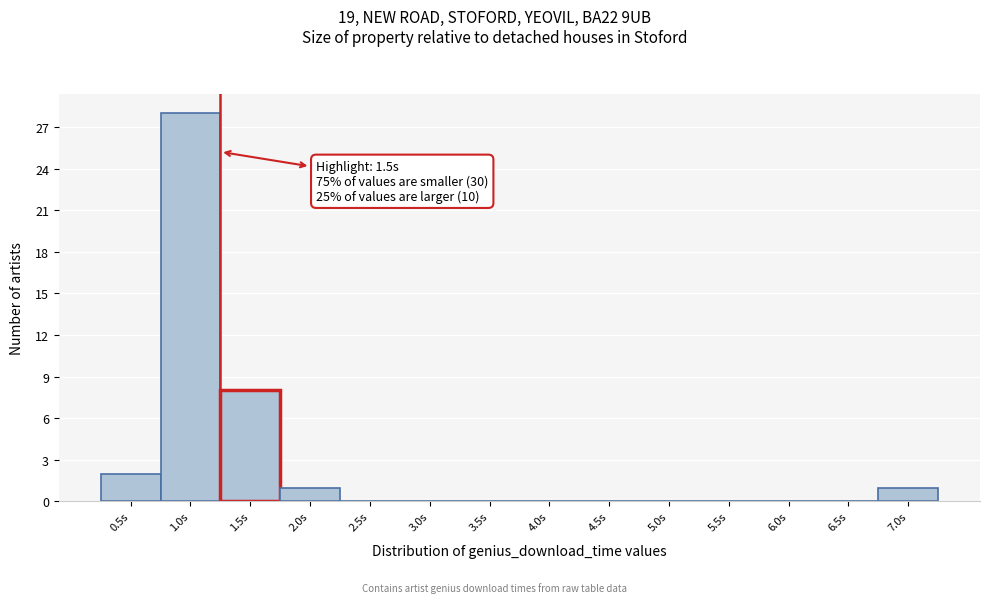

Reading right to left, list all the values displayed in this chart.

7.0s=1	6.5s=0	6.0s=0	5.5s=0	5.0s=0	4.5s=0	4.0s=0	3.5s=0	3.0s=0	2.5s=0	2.0s=1	1.5s=8	1.0s=28	0.5s=2